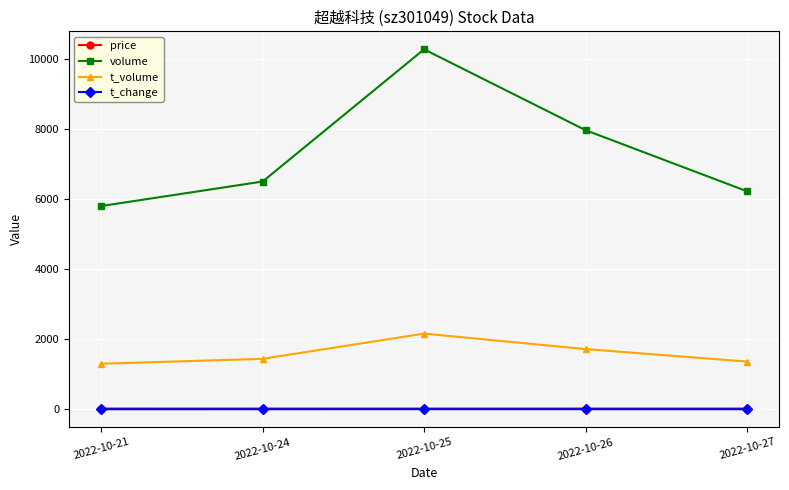

Which category has the highest value across all series?

2022-10-25